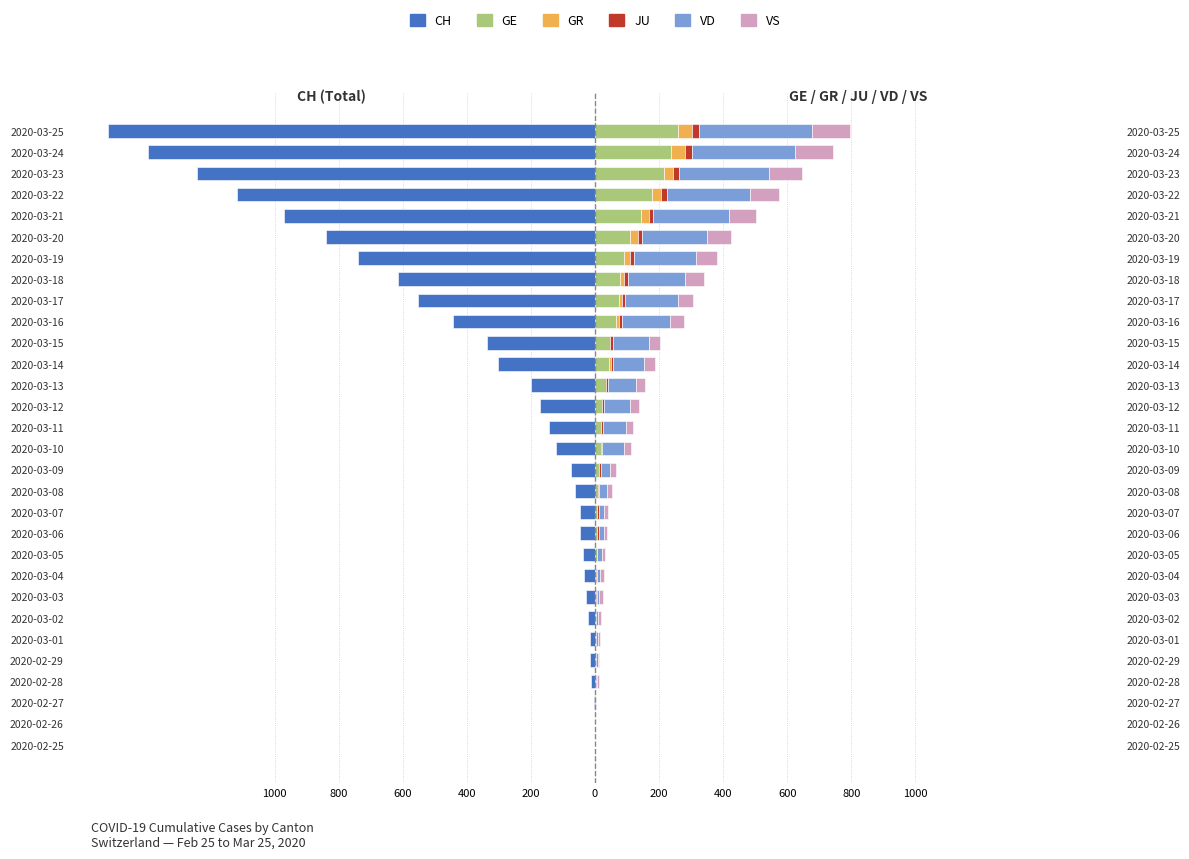

How many positive values does the GR series have?

11